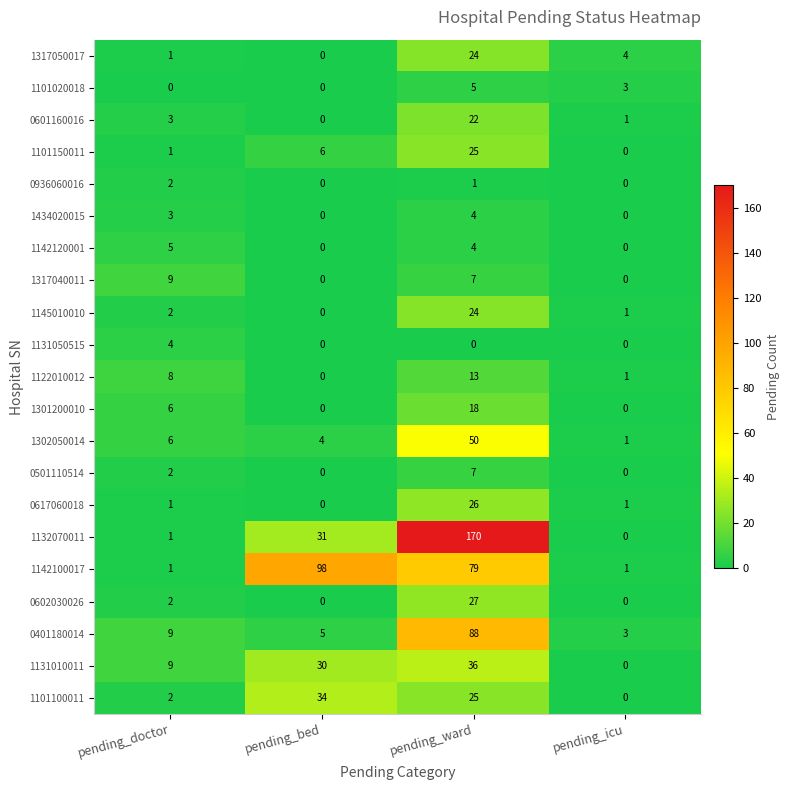

Rank the categories by 0401180014 value from highest to lowest.

pending_ward, pending_doctor, pending_bed, pending_icu